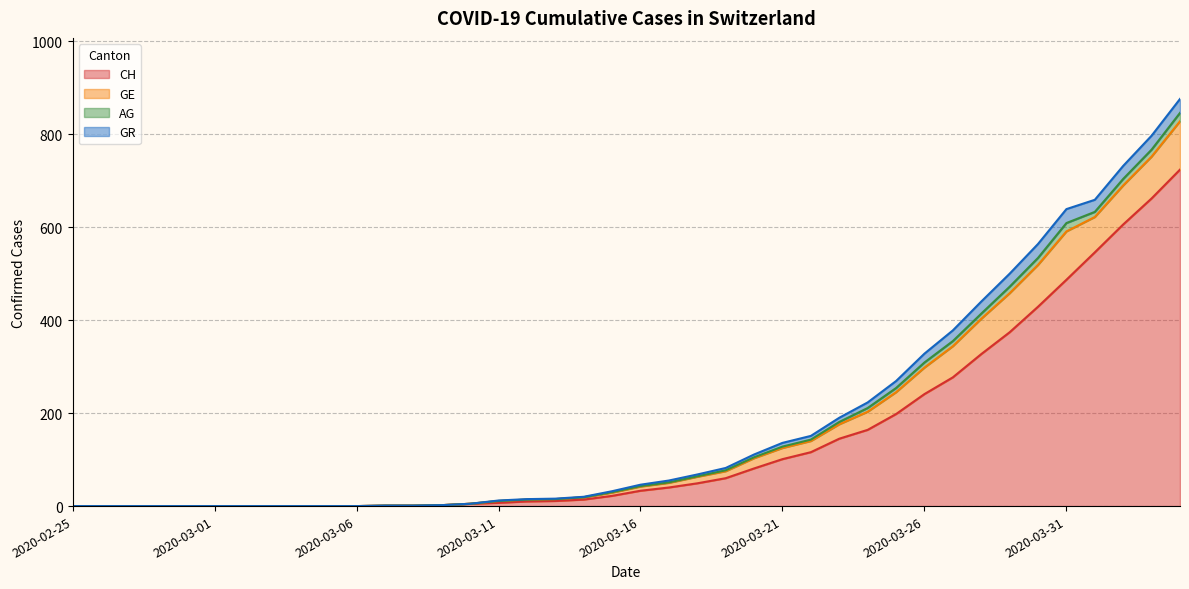

At which label does GR first exceed 3?

2020-03-17